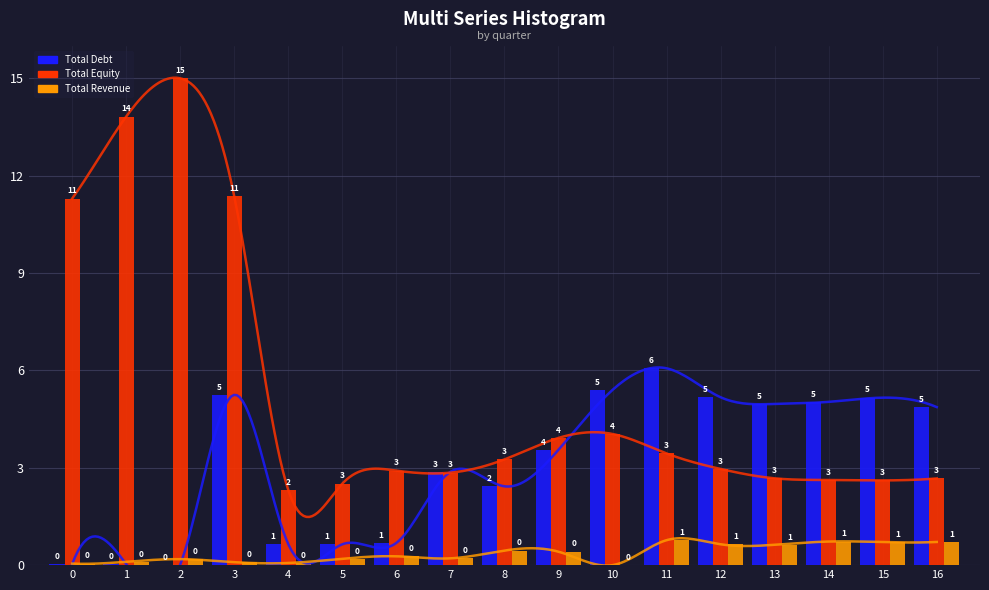

Reading left to right, what are all the values shown in this chart?

Total Debt: 0=0.0	1=0.0	2=0.0	3=5.2	4=0.6	5=0.6	6=0.7	7=2.9	8=2.4	9=3.6	10=5.4	11=6.1	12=5.2	13=5.0	14=5.0	15=5.2	16=4.9
Total Equity: 0=11.3	1=13.8	2=15.0	3=11.4	4=2.3	5=2.5	6=2.9	7=2.8	8=3.3	9=3.9	10=4.0	11=3.4	12=3.0	13=2.7	14=2.6	15=2.6	16=2.7
Total Revenue: 0=0.0	1=0.1	2=0.2	3=0.1	4=0.1	5=0.2	6=0.3	7=0.2	8=0.4	9=0.4	10=0.0	11=0.8	12=0.6	13=0.6	14=0.7	15=0.7	16=0.7